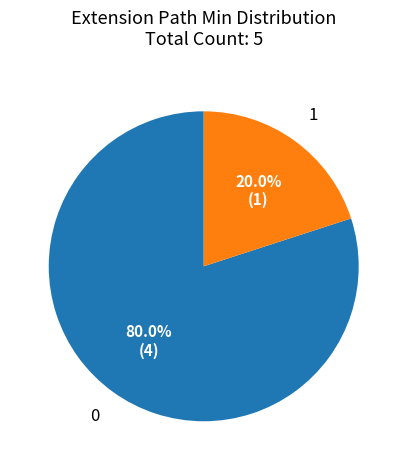

Does 1 represent more than half of the total?

No